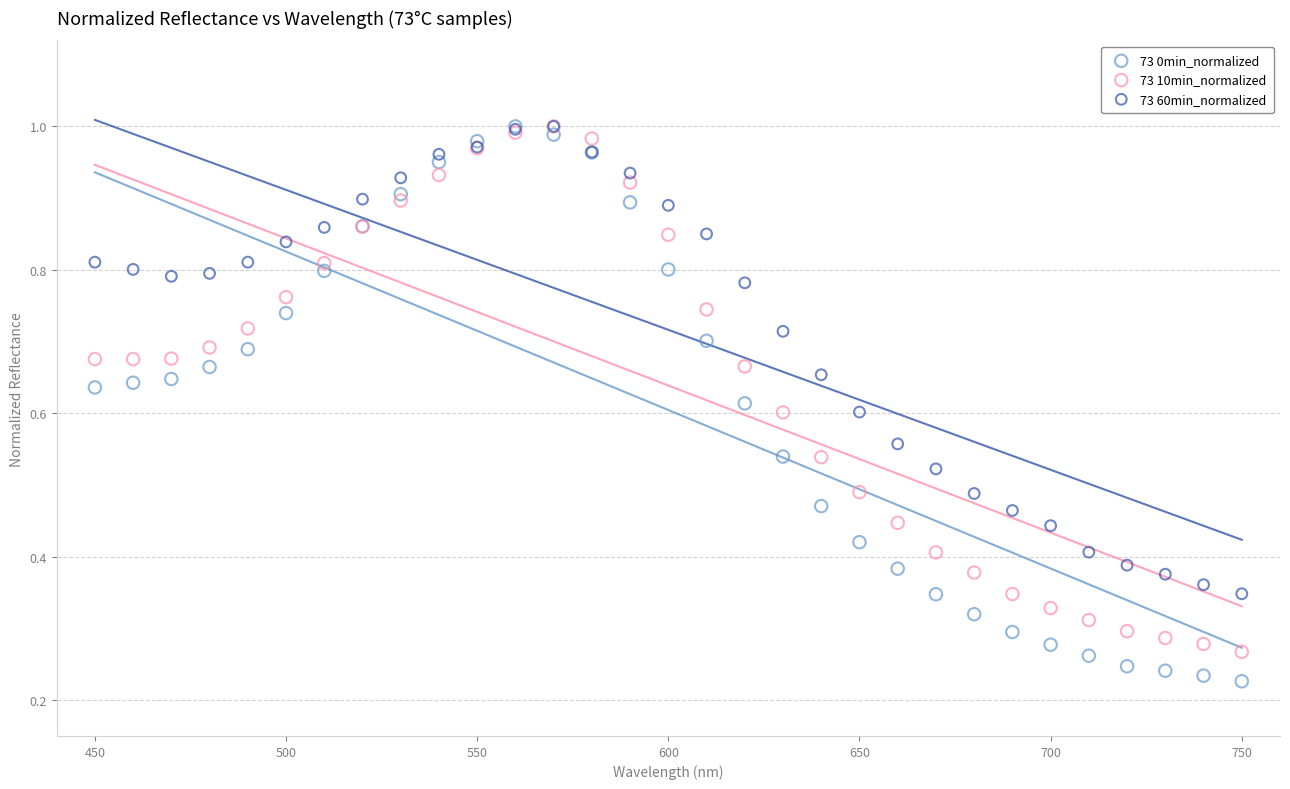

What are all the series names shown in the legend?

73 0min_normalized, 73 10min_normalized, 73 60min_normalized